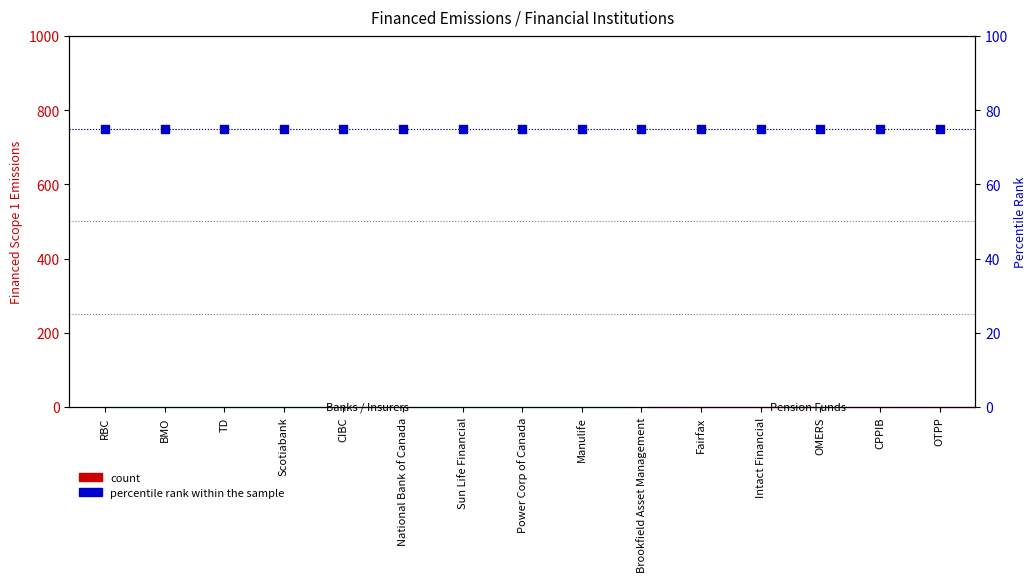

What is the total value across all series at RBC?

75